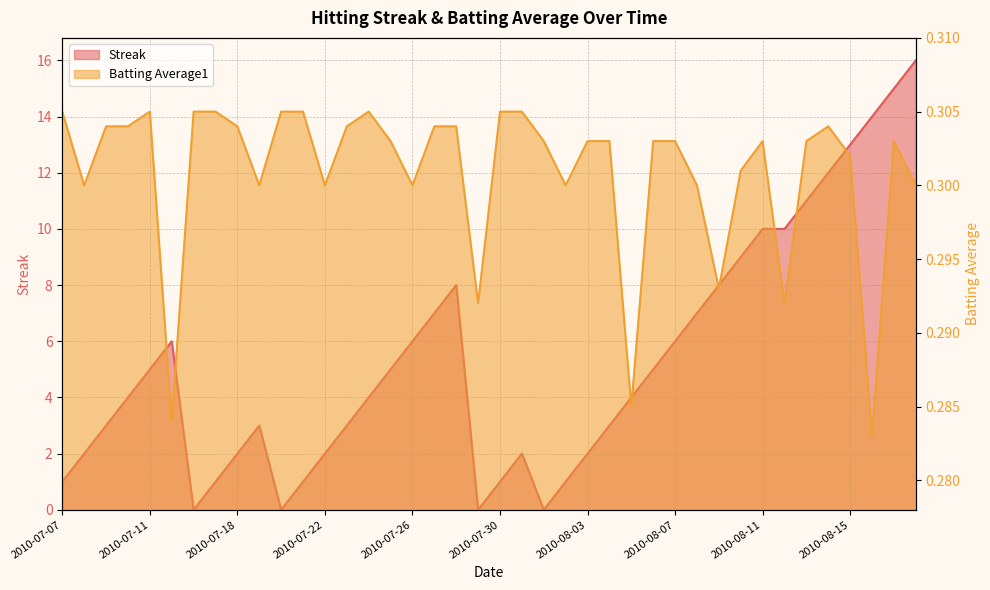

Reading left to right, what are all the values shown in this chart?

Streak: 1.0	2.0	3.0	4.0	5.0	6.0	0.0	1.0	2.0	3.0	0.0	1.0	2.0	3.0	4.0	5.0	6.0	7.0	8.0	0.0	1.0	2.0	0.0	1.0	2.0	3.0	4.0	5.0	6.0	7.0	8.0	9.0	10.0	10.0	11.0	12.0	13.0	14.0	15.0	16.0
Batting Average1: 0.3	0.3	0.3	0.3	0.3	0.3	0.3	0.3	0.3	0.3	0.3	0.3	0.3	0.3	0.3	0.3	0.3	0.3	0.3	0.3	0.3	0.3	0.3	0.3	0.3	0.3	0.3	0.3	0.3	0.3	0.3	0.3	0.3	0.3	0.3	0.3	0.3	0.3	0.3	0.3